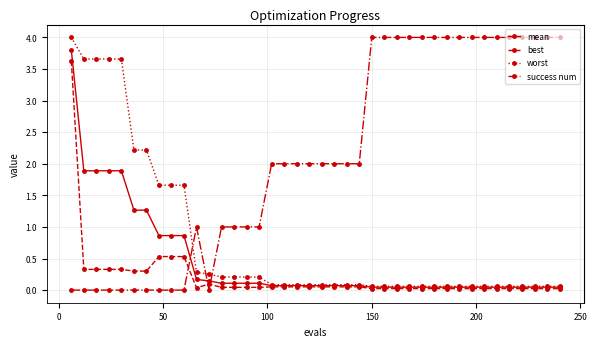

After their last crossing, which series has the higher values: best or success num?

success num